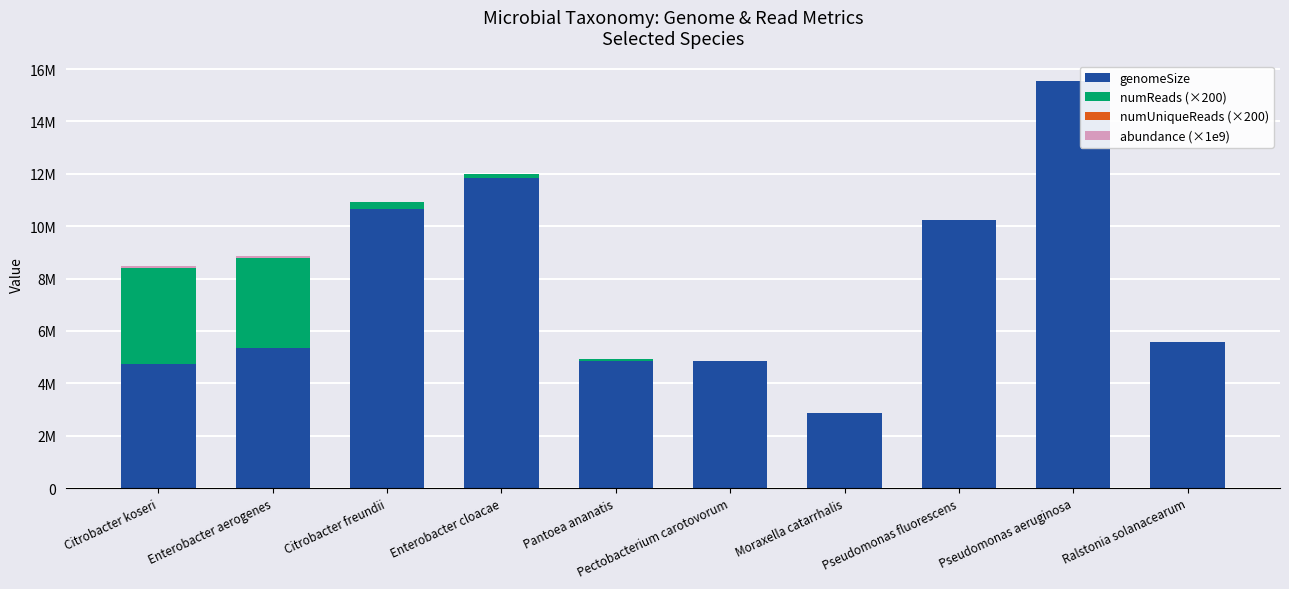

Are the bars grouped side by side (vs. stacked)?

No